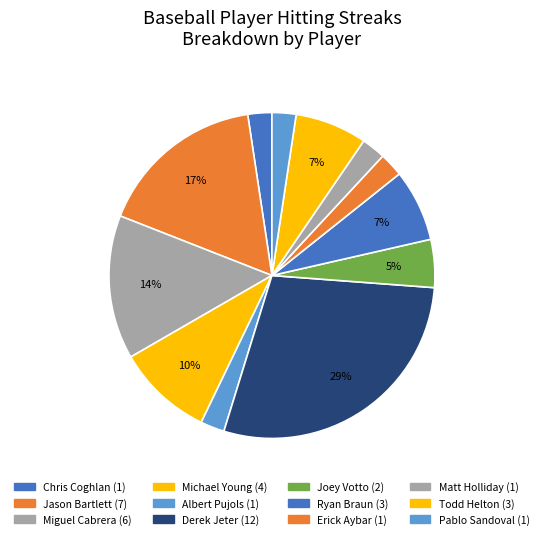

To the nearest percent, what percentage of the pie is Erick Aybar?

2%